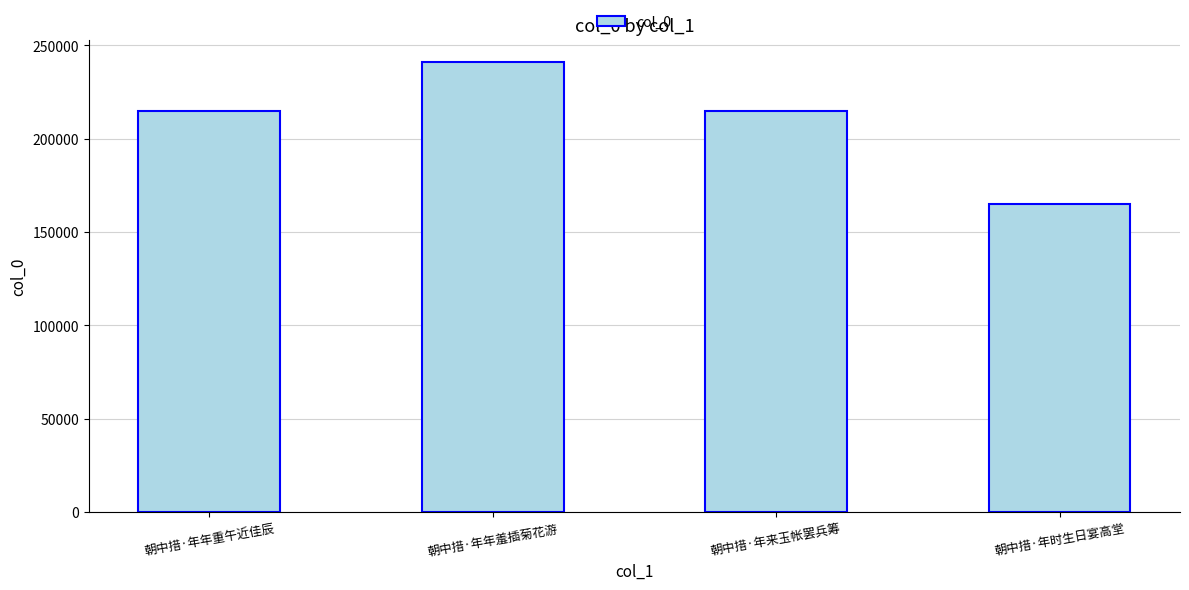

What is the sum of all values?

835473